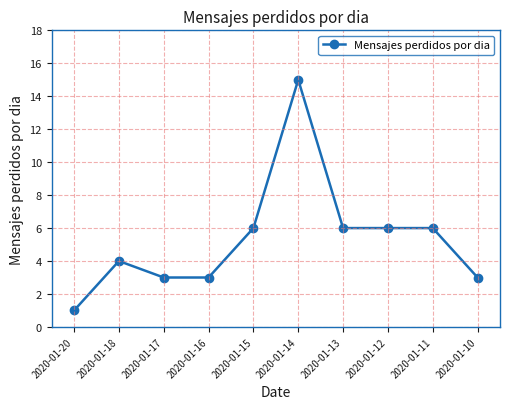

True or false: there are more than 1 points higher than both neighbors.

True